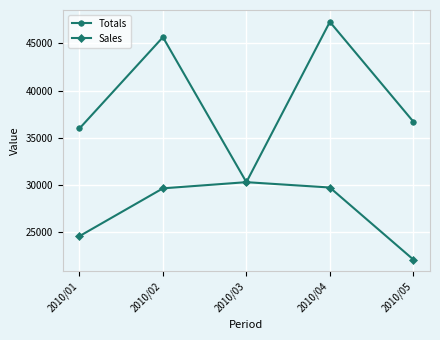

Which series has the largest total across all categories?

Totals